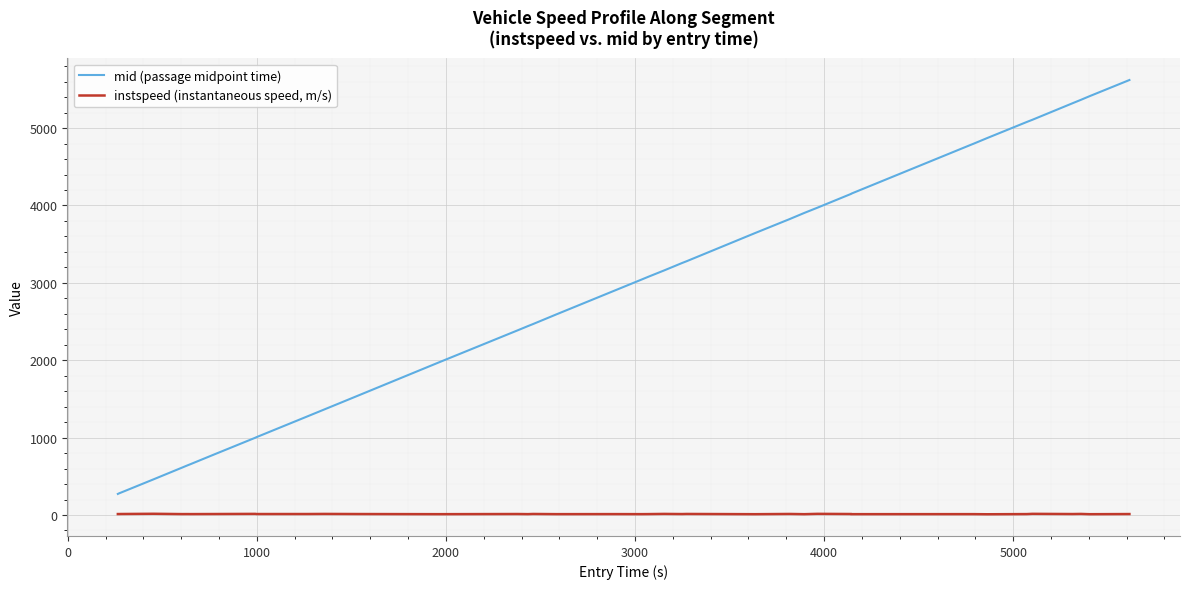

List the series in order of their overall mean, lowest first.

instspeed (instantaneous speed, m/s), mid (passage midpoint time)